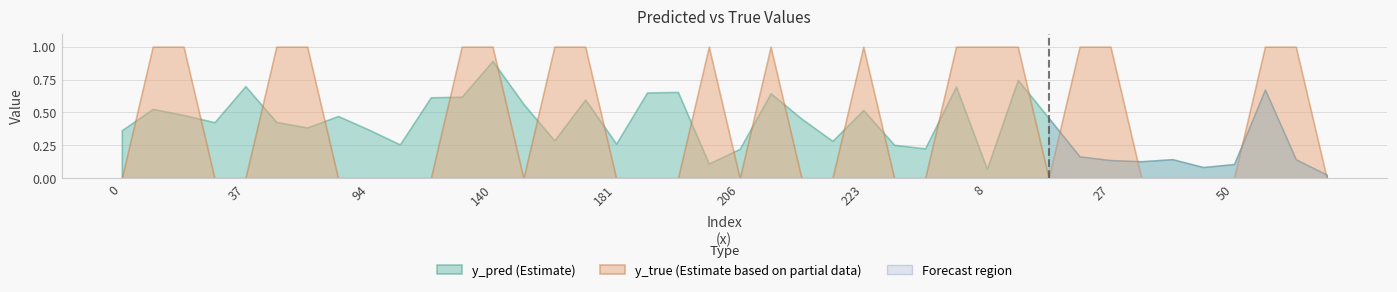

How many categories are shown in the chart?

40